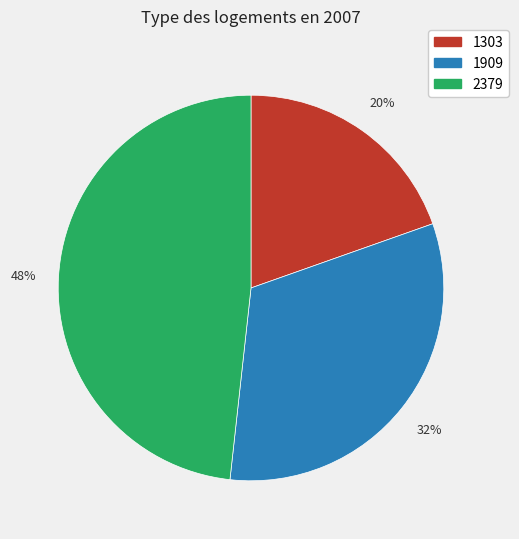

To the nearest percent, what is the combined percentage of 1909 and 1303?

52%